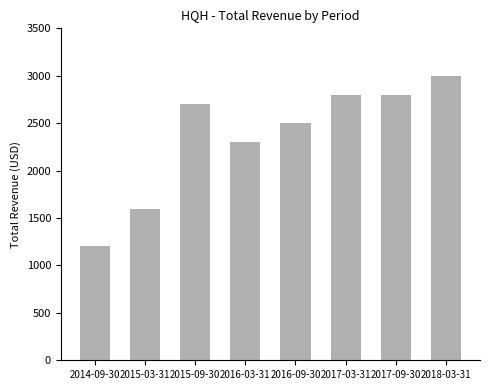

Reading left to right, extract all data points from this chart.

2014-09-30=1200	2015-03-31=1600	2015-09-30=2700	2016-03-31=2300	2016-09-30=2500	2017-03-31=2800	2017-09-30=2800	2018-03-31=3000